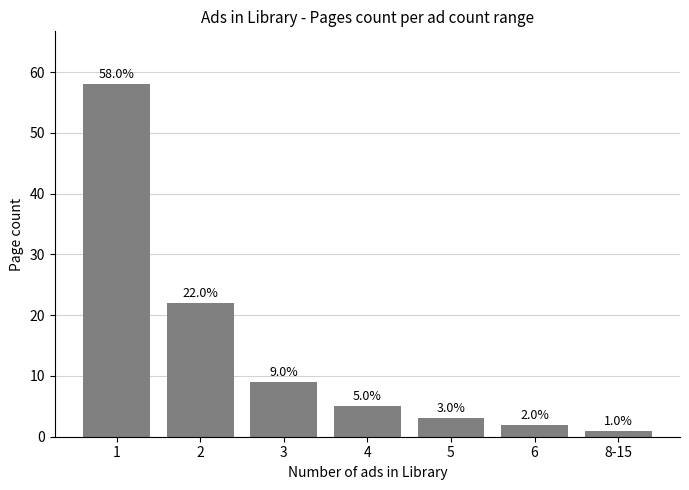

The chart shows a value of 8 at 4. True or false?

False